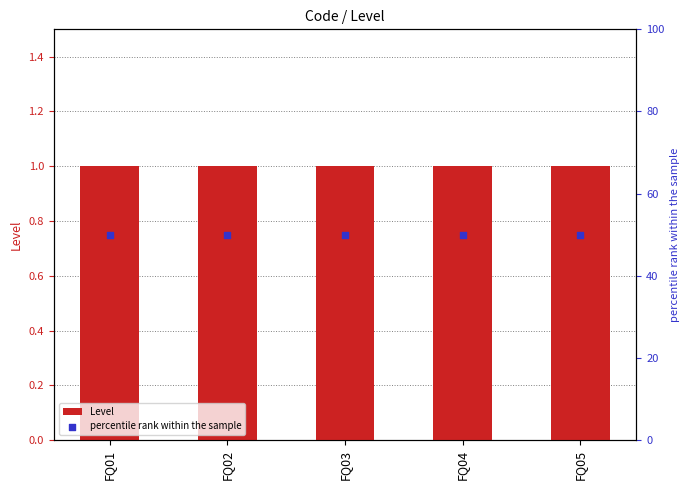

What are all the series names shown in the legend?

Level, percentile rank within the sample